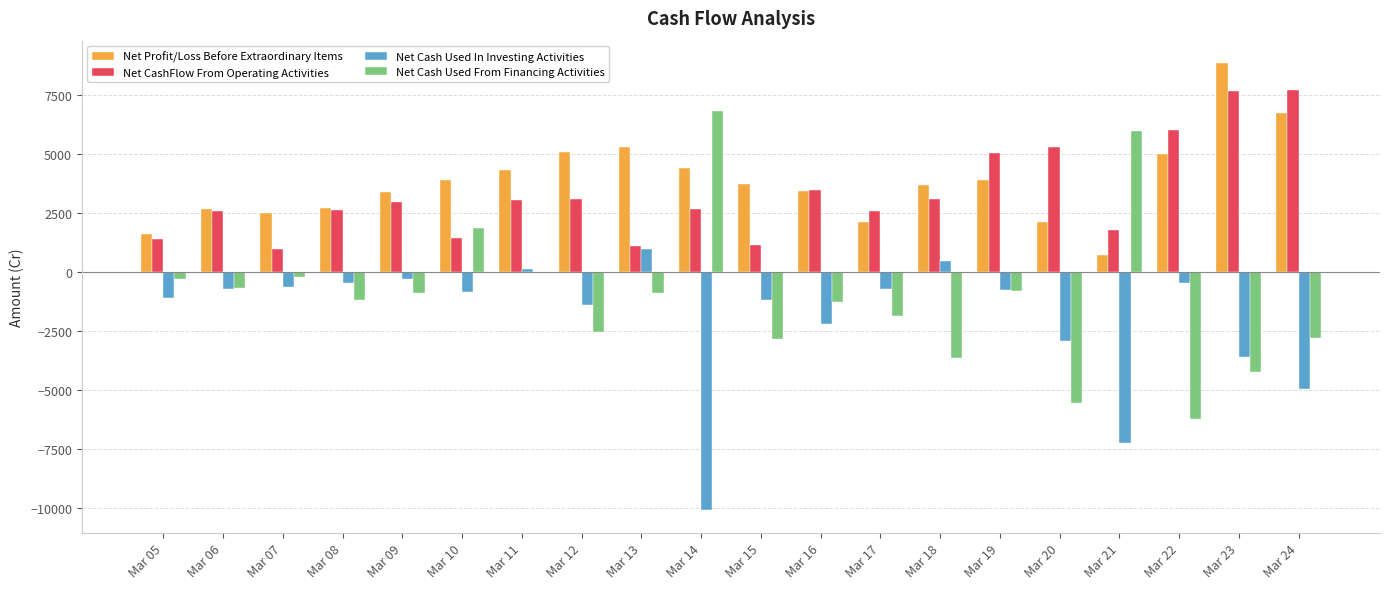

What is the average value of the Net Cash Used In Investing Activities series?

-1891.0